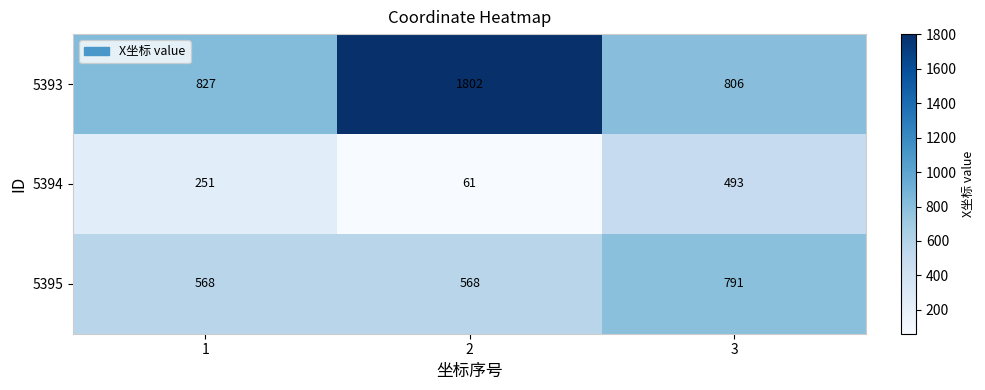

True or false: 5393 has a value of 827 at 1.

True